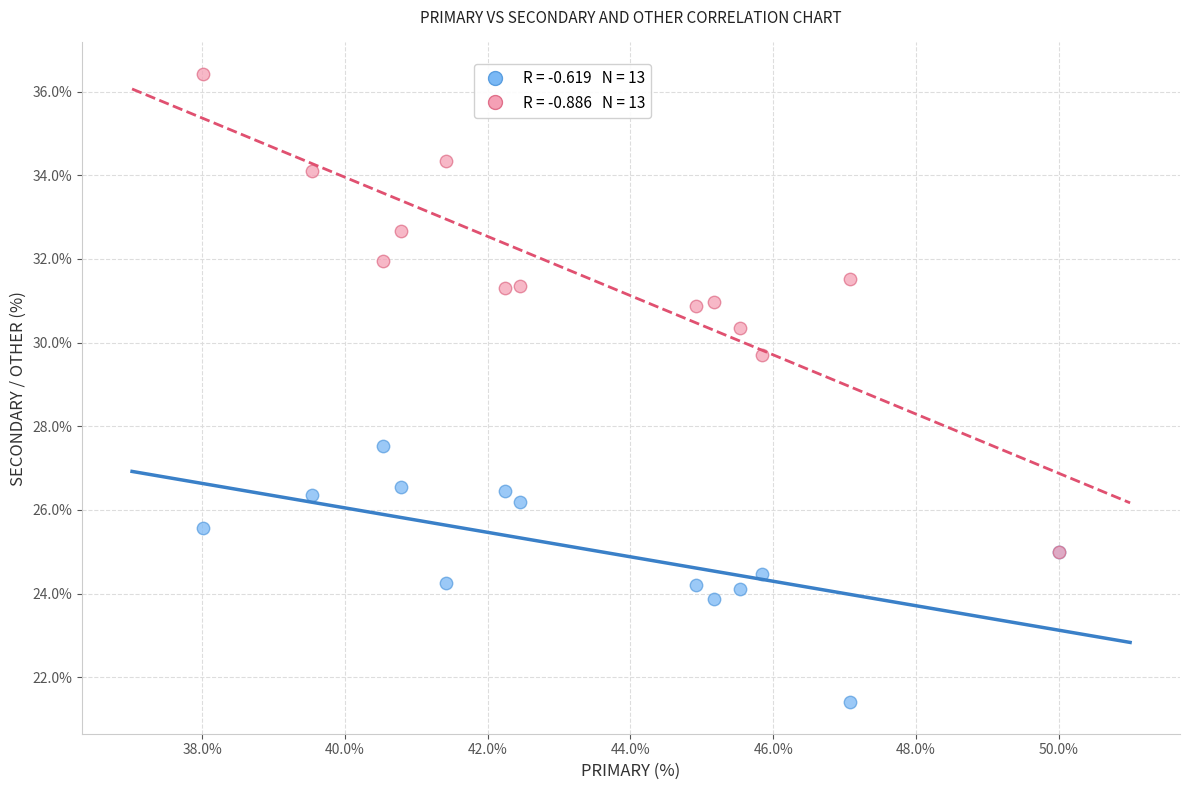

Across all series, what Y value is closest to 28?

27.5